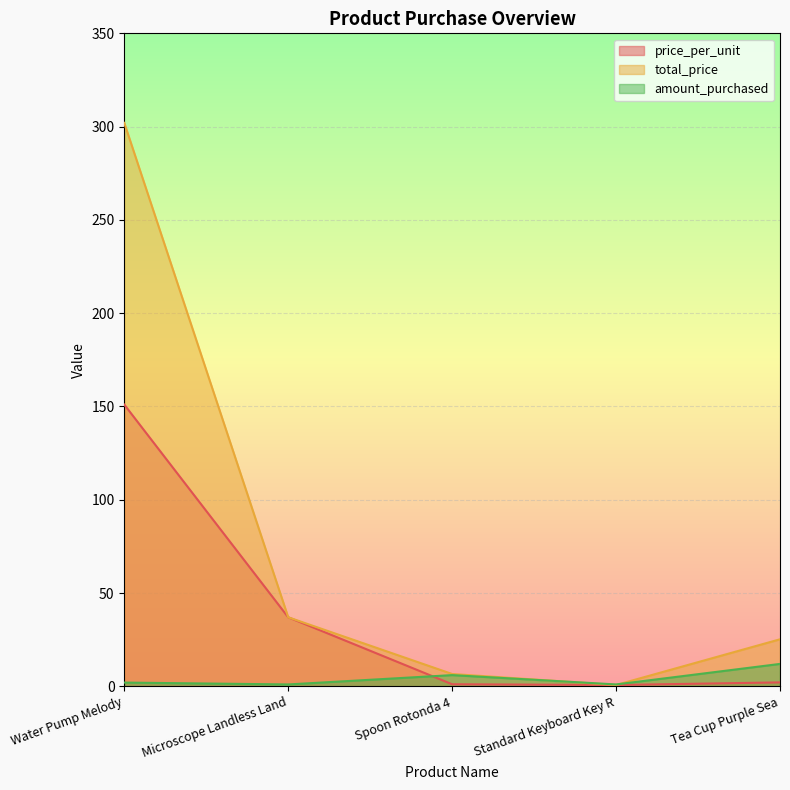

Reading left to right, transcribe all the data shown in this chart.

price_per_unit: 151.0	37.0	1.1	0.7	2.1
total_price: 302.0	37.0	6.6	0.7	25.2
amount_purchased: 2.0	1.0	6.0	1.0	12.0